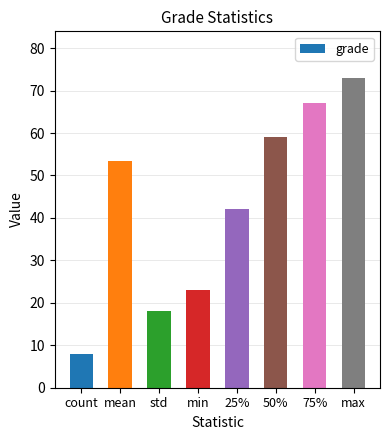

What is the difference between the values at count and std?

10.1